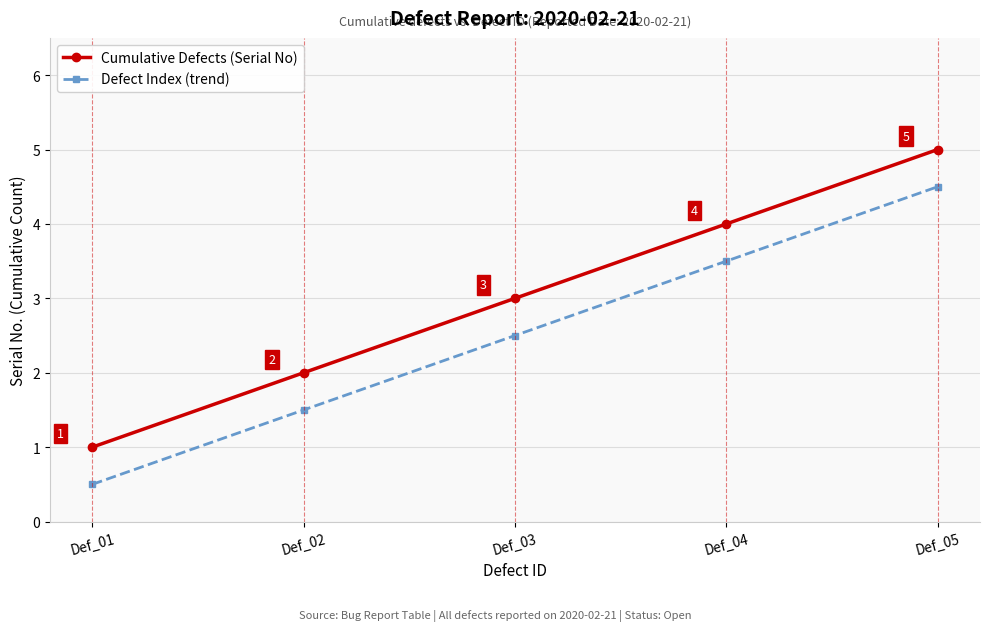

What are all the series names shown in the legend?

Cumulative Defects (Serial No), Defect Index (trend)